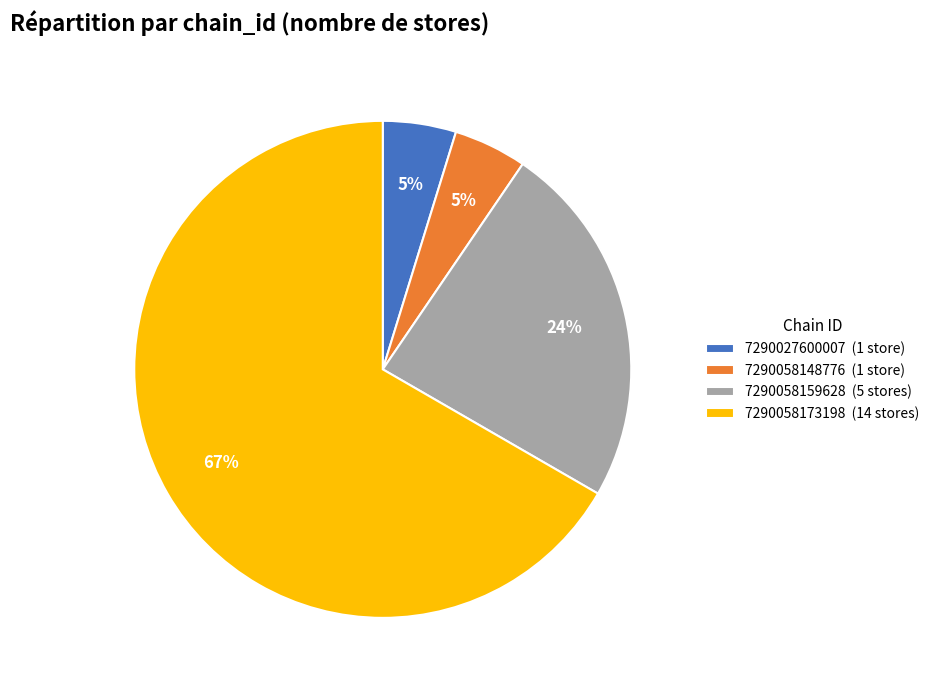

Is it true that 7290058148776 (1 store) is 5% of the pie?

True